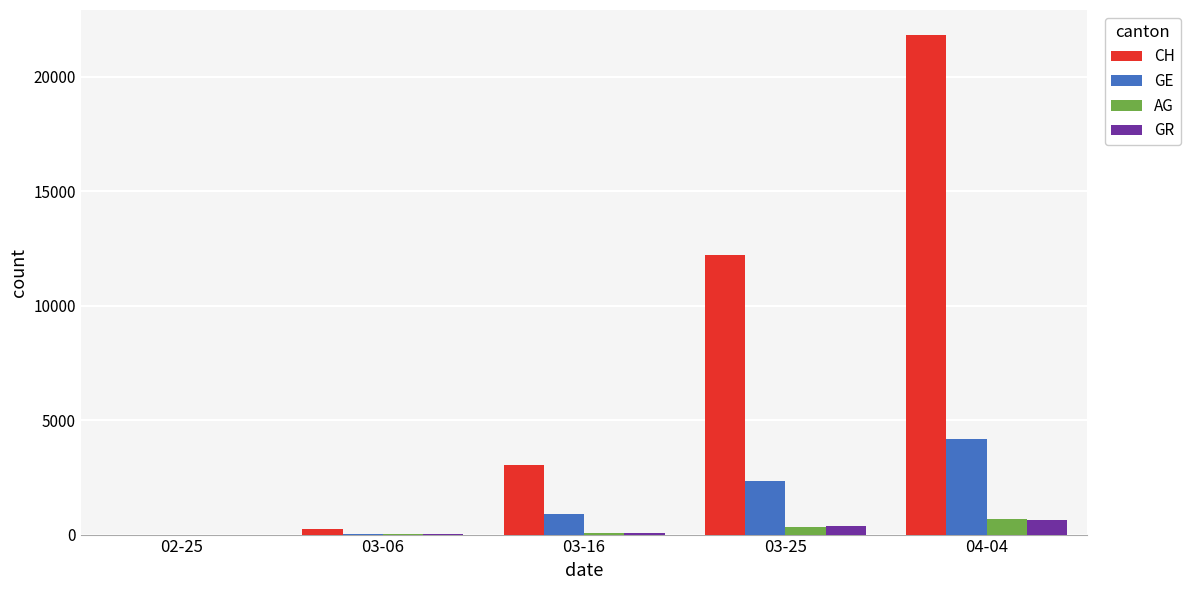

Which series changed the most between 03-06 and 04-04?

CH